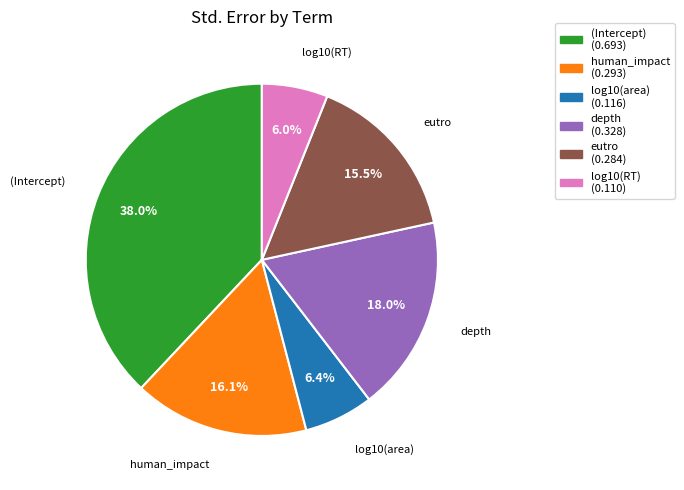

To the nearest percent, what is the average slice percentage?

17%